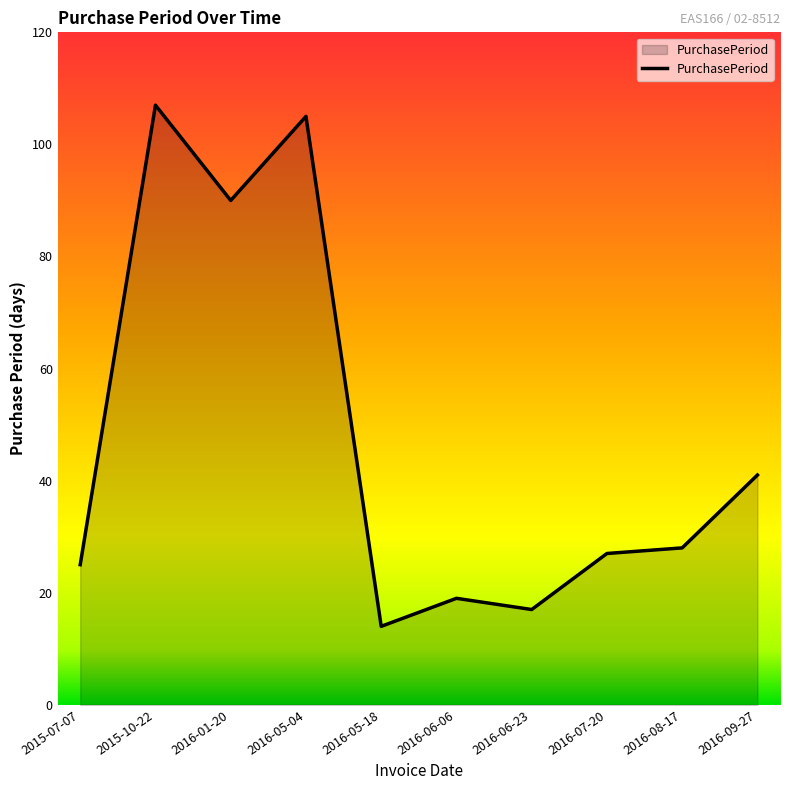

Approximately how many times larger is the value at 2015-10-22 compared to 2016-09-27?

2.6